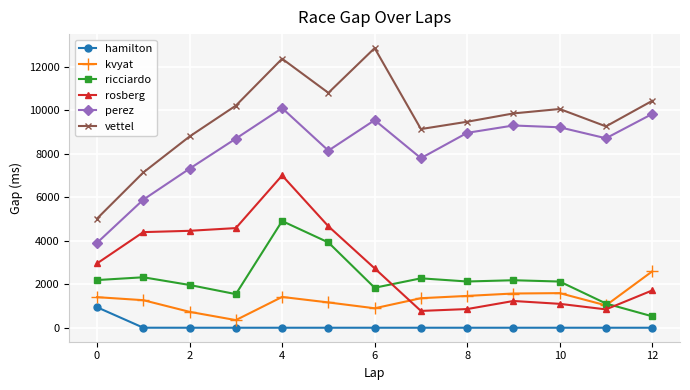

How many lines are shown in the chart?

6